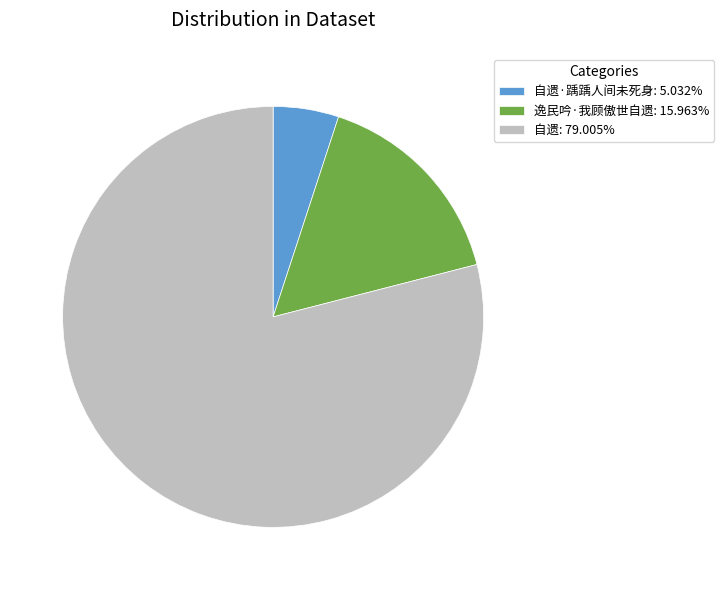

What is the ratio of the value at 自遗: 79.005% to the value at 逸民吟·我顾傲世自遗: 15.963%?

4.9